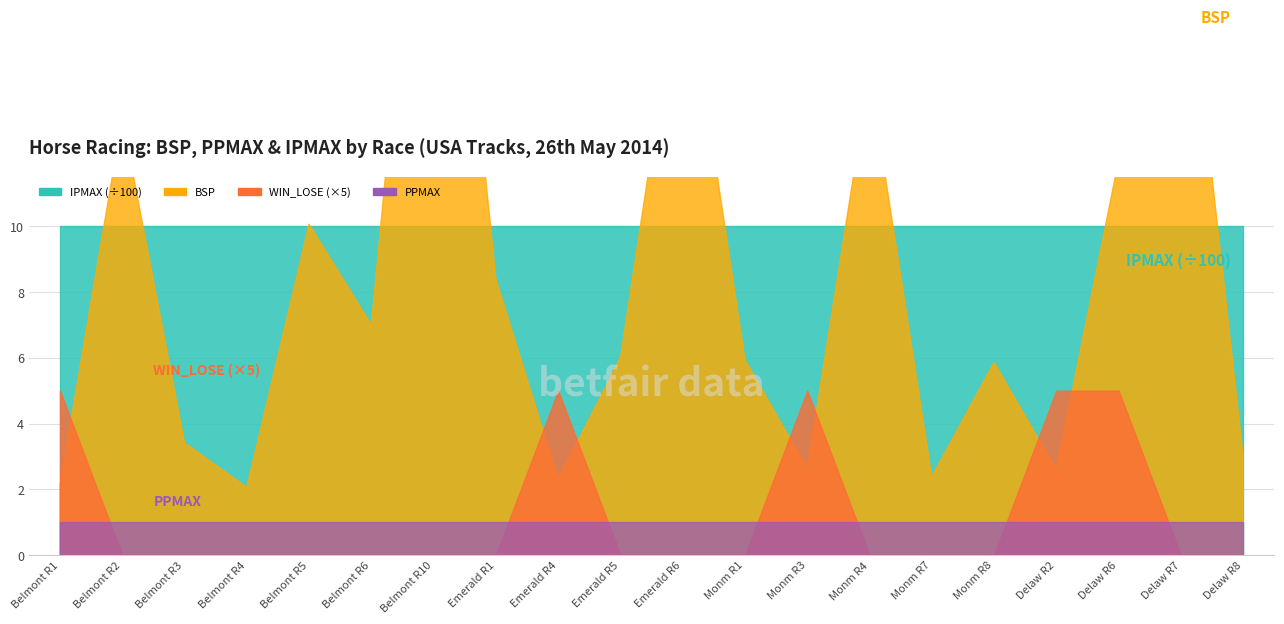

Reading left to right, transcribe all the data shown in this chart.

BSP: Belmont R1=2.1	Belmont R2=13.3	Belmont R3=3.4	Belmont R4=2.1	Belmont R5=10.1	Belmont R6=7.0	Belmont R10=27.0	Emerald R1=8.4	Emerald R4=2.3	Emerald R5=6.0	Emerald R6=18.5	Monm R1=5.9	Monm R3=2.6	Monm R4=14.6	Monm R7=2.4	Monm R8=5.9	Delaw R2=2.6	Delaw R6=12.0	Delaw R7=20.0	Delaw R8=3.0
PPMAX: Belmont R1=1.0	Belmont R2=1.0	Belmont R3=1.0	Belmont R4=1.0	Belmont R5=1.0	Belmont R6=1.0	Belmont R10=1.0	Emerald R1=1.0	Emerald R4=1.0	Emerald R5=1.0	Emerald R6=1.0	Monm R1=1.0	Monm R3=1.0	Monm R4=1.0	Monm R7=1.0	Monm R8=1.0	Delaw R2=1.0	Delaw R6=1.0	Delaw R7=1.0	Delaw R8=1.0
IPMAX: Belmont R1=1001.0	Belmont R2=1001.0	Belmont R3=1001.0	Belmont R4=1001.0	Belmont R5=1001.0	Belmont R6=1001.0	Belmont R10=1001.0	Emerald R1=1001.0	Emerald R4=1001.0	Emerald R5=1001.0	Emerald R6=1001.0	Monm R1=1001.0	Monm R3=1001.0	Monm R4=1001.0	Monm R7=1001.0	Monm R8=1001.0	Delaw R2=1001.0	Delaw R6=1001.0	Delaw R7=1001.0	Delaw R8=1001.0
WIN_LOSE: Belmont R1=1.0	Belmont R2=0.0	Belmont R3=0.0	Belmont R4=0.0	Belmont R5=0.0	Belmont R6=0.0	Belmont R10=0.0	Emerald R1=0.0	Emerald R4=1.0	Emerald R5=0.0	Emerald R6=0.0	Monm R1=0.0	Monm R3=1.0	Monm R4=0.0	Monm R7=0.0	Monm R8=0.0	Delaw R2=1.0	Delaw R6=1.0	Delaw R7=0.0	Delaw R8=0.0